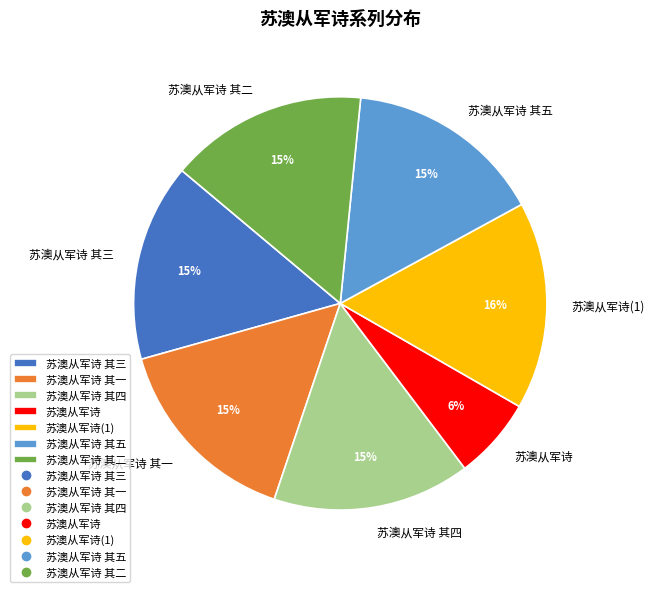

Which slice is the smallest?

苏澳从军诗